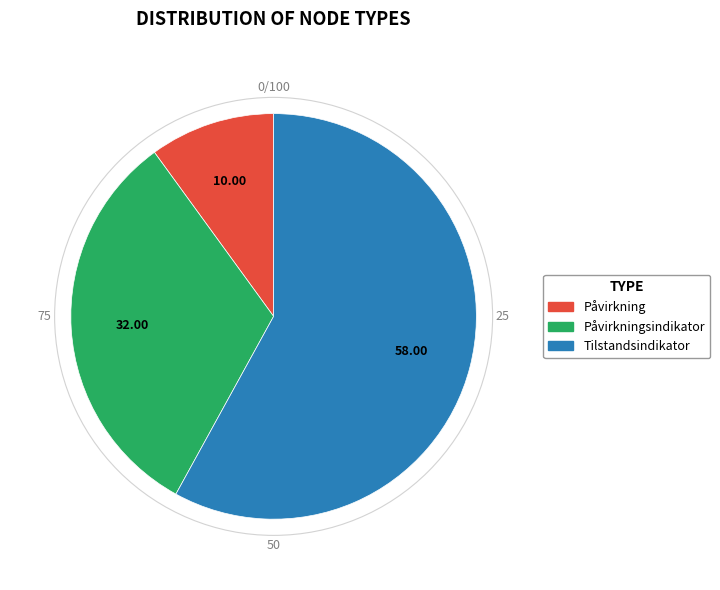

Does any single category account for the majority?

Yes